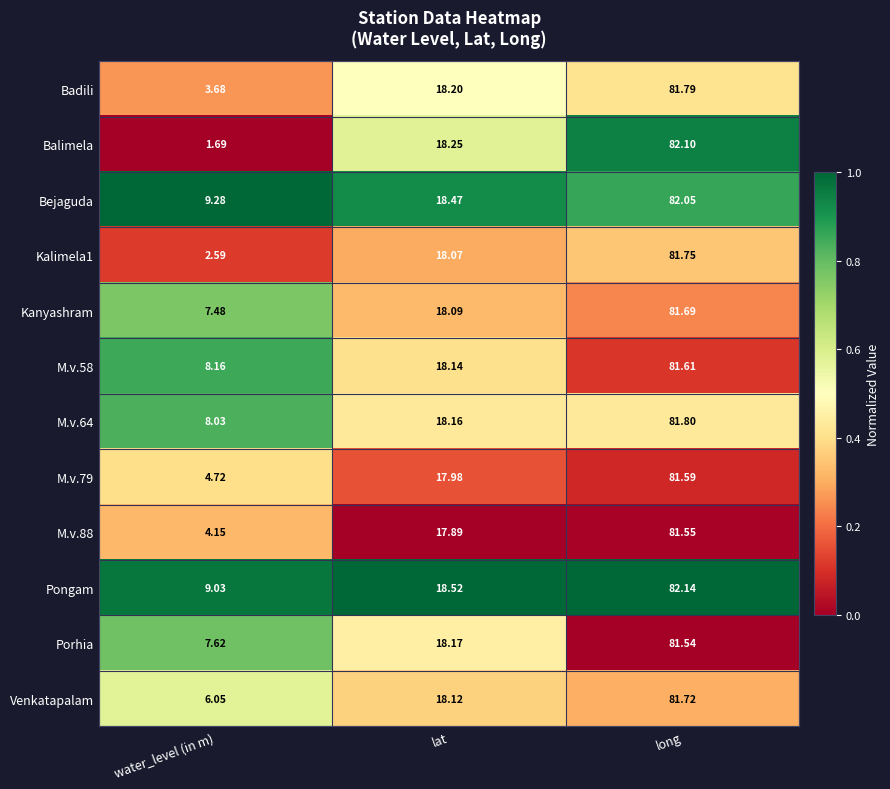

Which series changed the most between water_level (in m) and lat?

Balimela